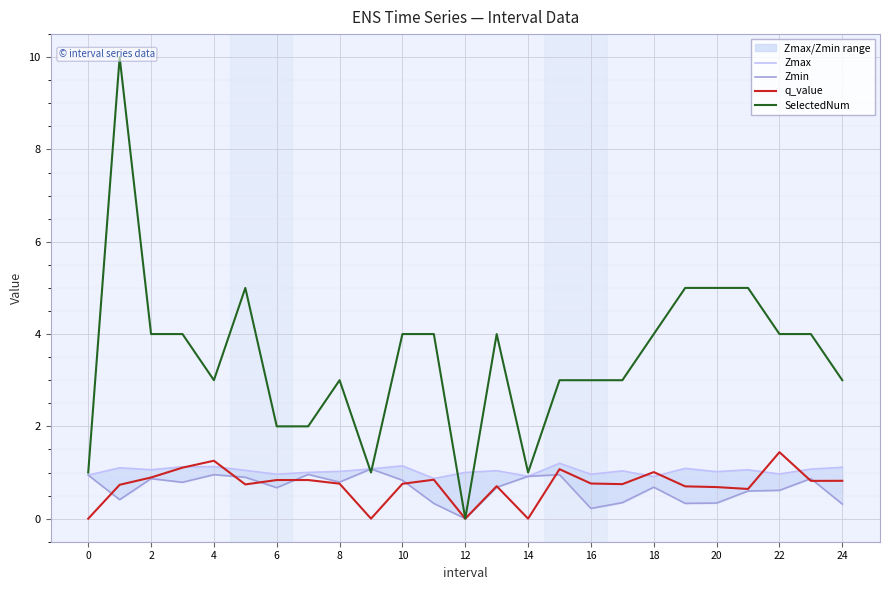

Which series has the largest total across all categories?

SelectedNum